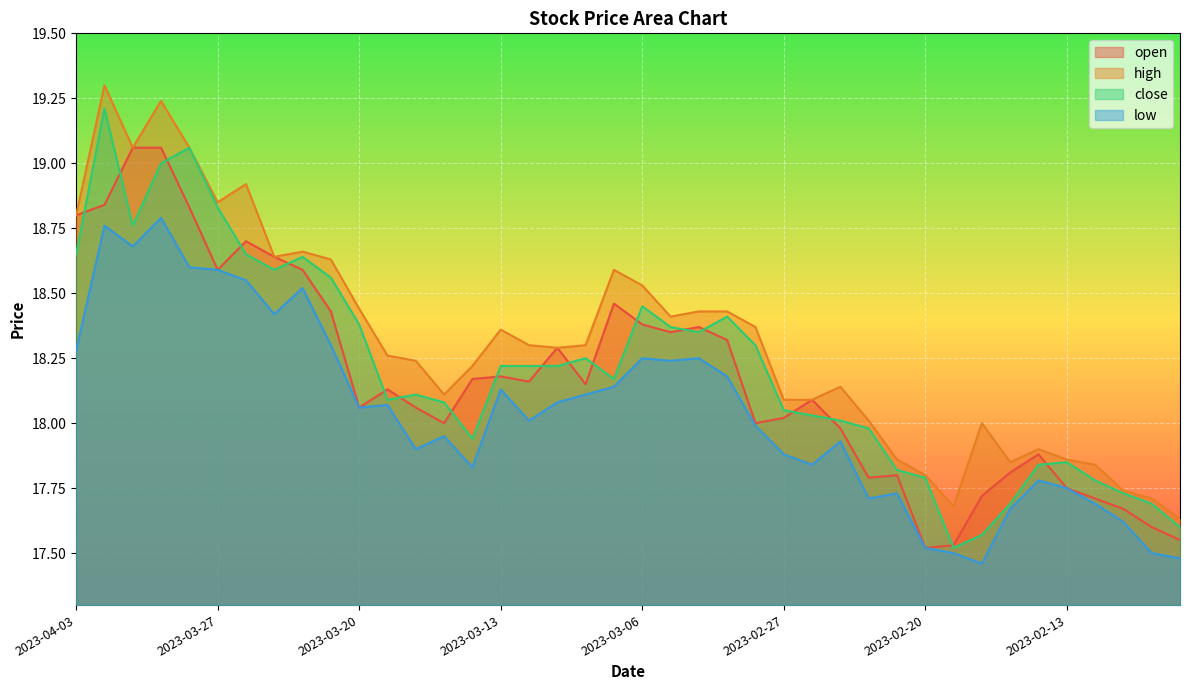

The value of high at 2023-03-03 is 18.4. True or false?

True